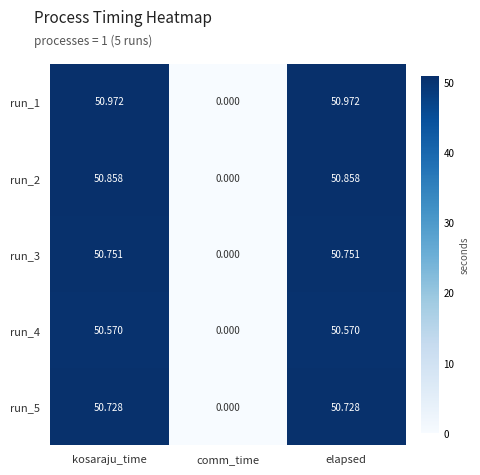

Which category has the lowest value in the run_5 series?

comm_time